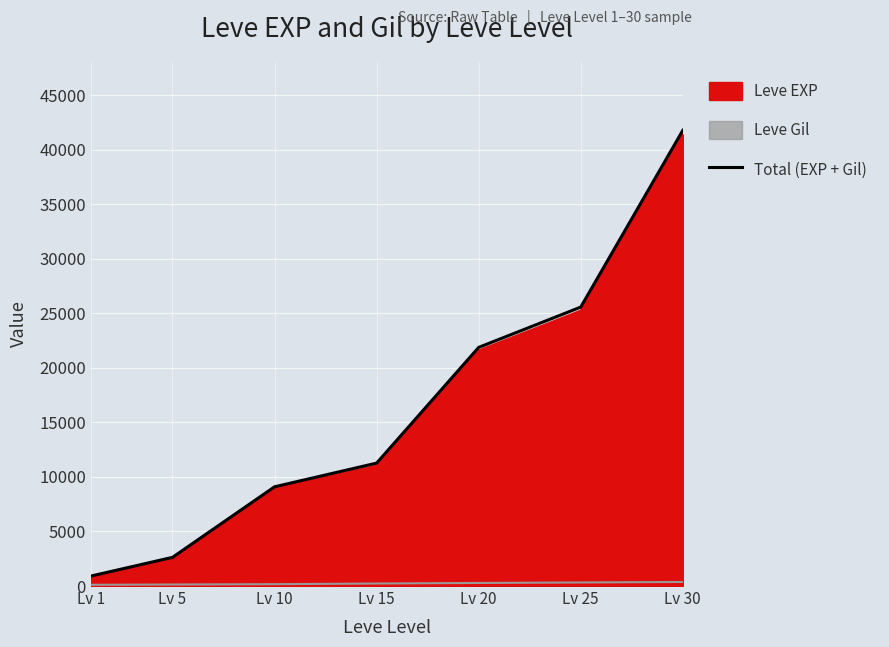

Reading left to right, list all the values displayed in this chart.

913	2629	9099	11270	21881	25576	41782